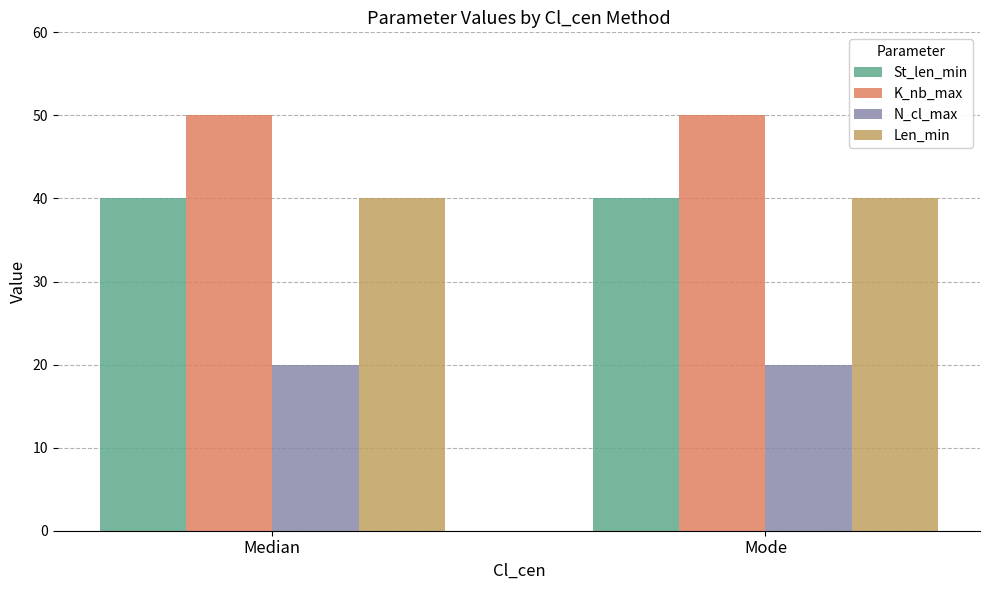

How many bars are there in each group?

4